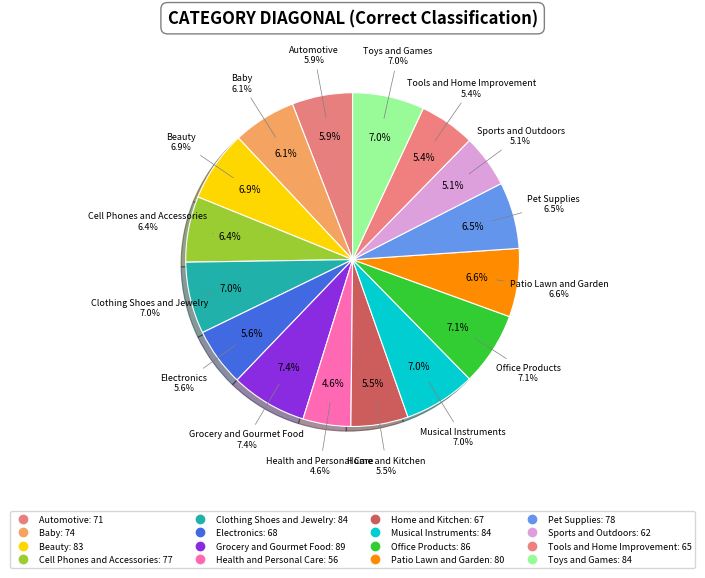

To the nearest percent, what is the average slice percentage?

6%